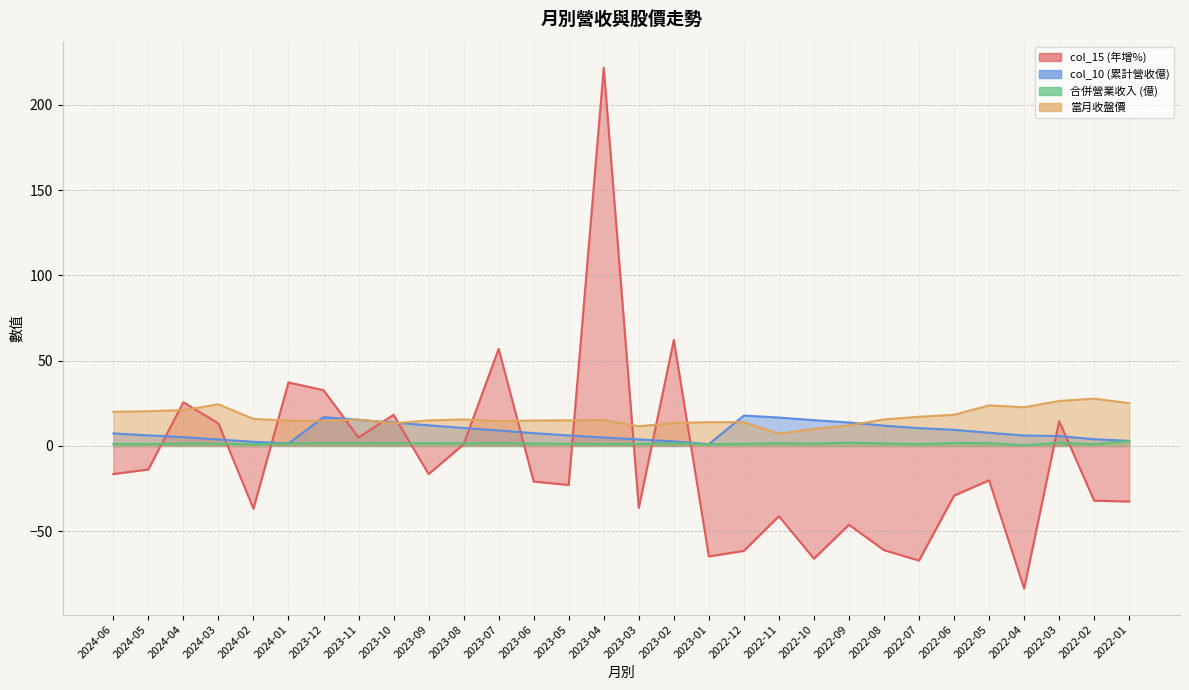

What is the label of the 14th point from the right?

2023-02